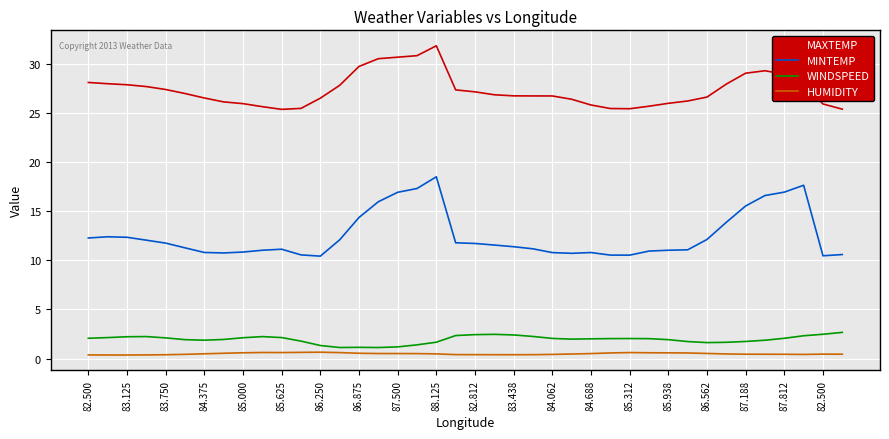

What is the sum of all MINTEMP values?

500.9